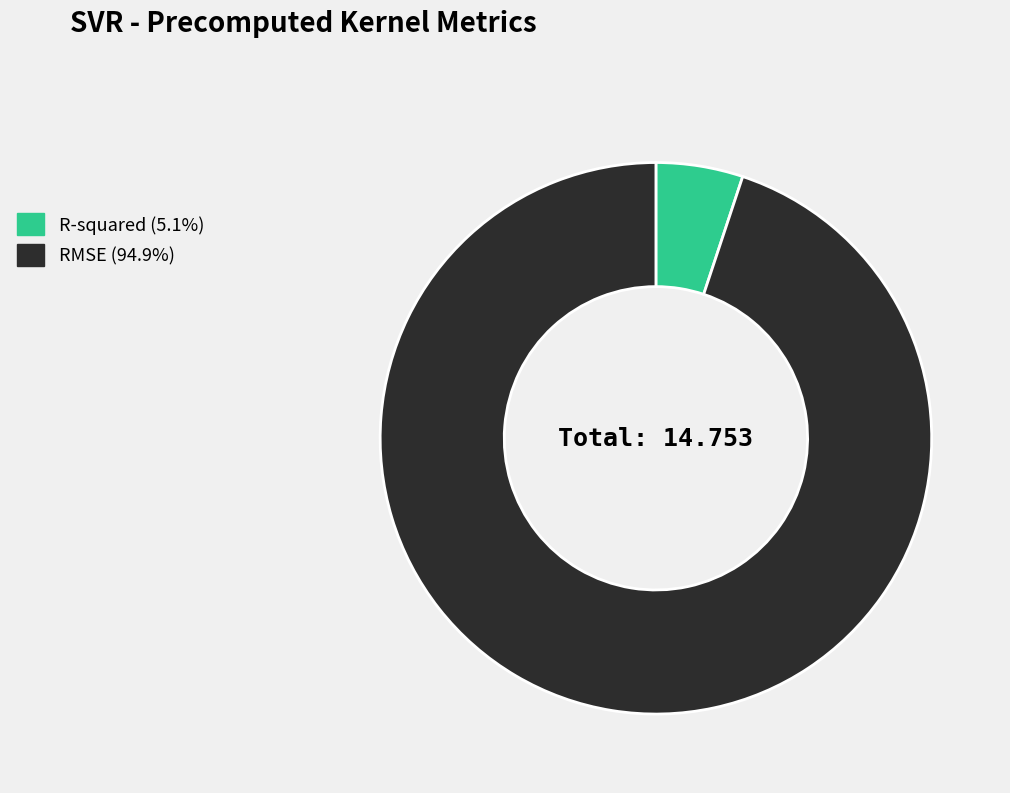

Does RMSE represent more than half of the total?

Yes